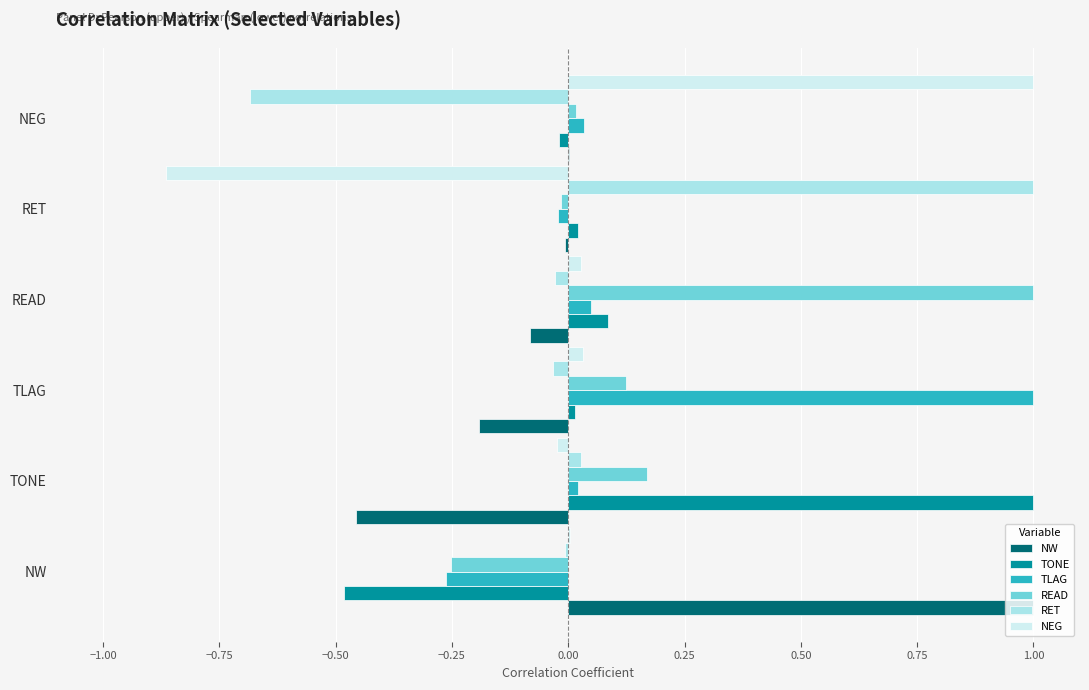

True or false: NEG has a value of -0.2 at RET.

False